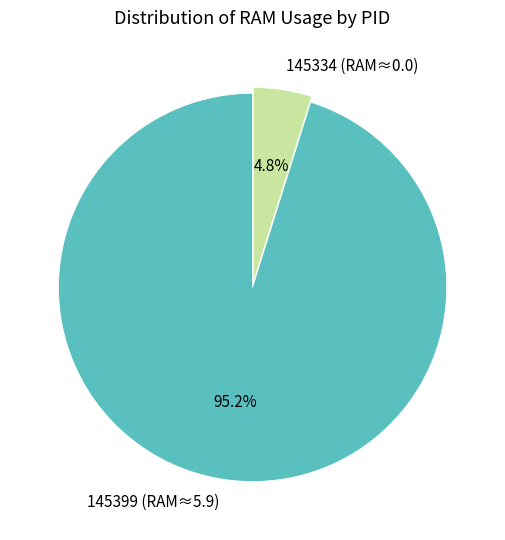

To the nearest percent, what is the difference between the largest and smallest slice percentages?

90%